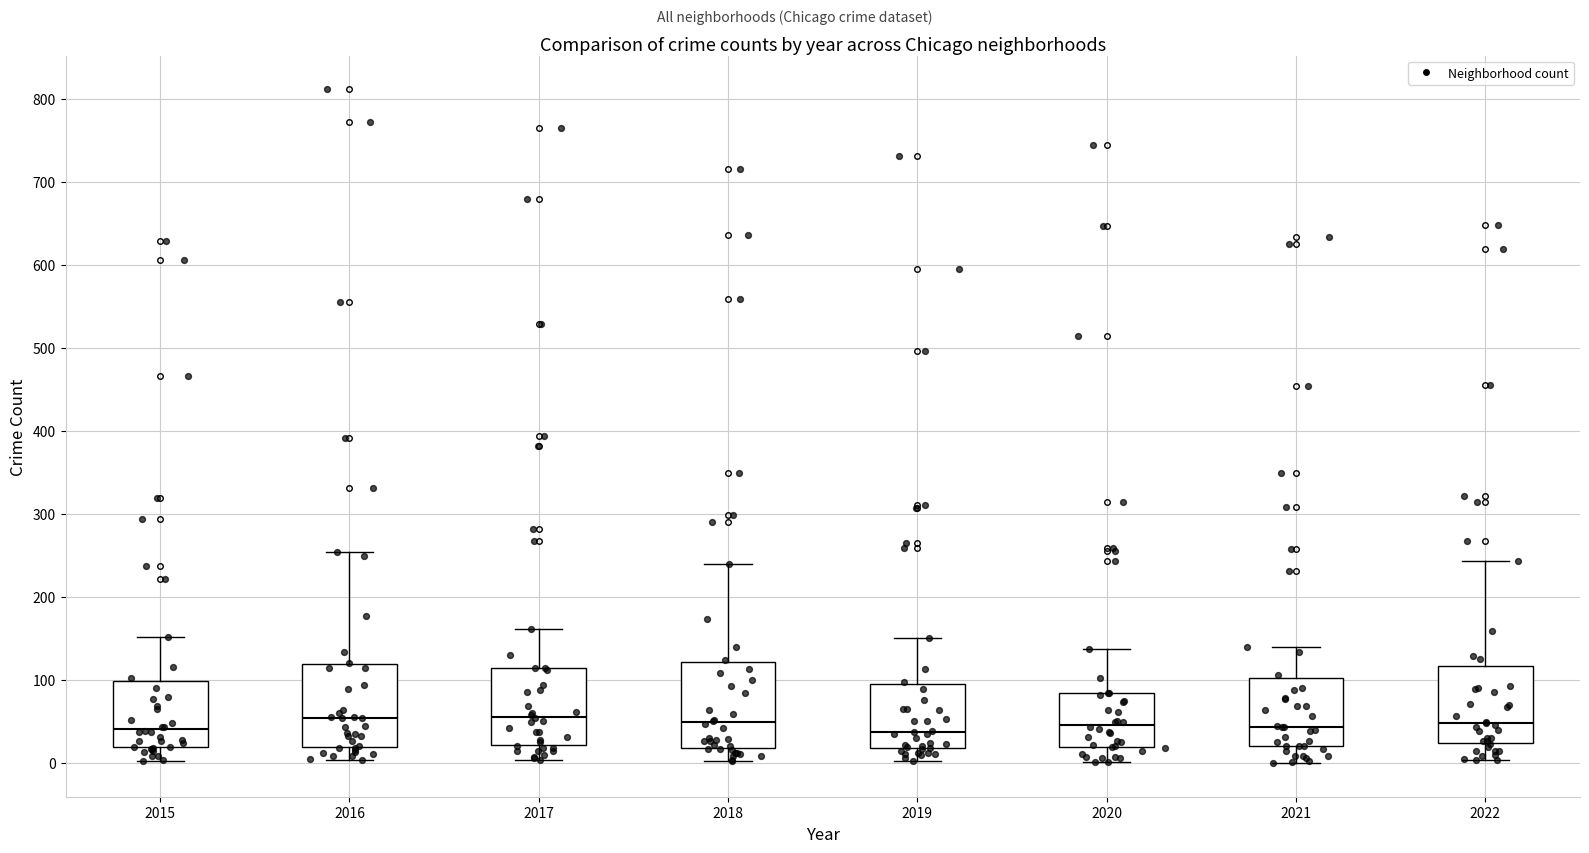

Reading left to right, read every box against the y-axis: the position of its median line, the range the box covers, and the ends of its whiskers. The values are not printed on the chart, so give them approximately, as read against the axis.

2015: median 40, box 20 to 100, whiskers 0 to 150
2016: median 50, box 20 to 120, whiskers 0 to 250
2017: median 60, box 20 to 110, whiskers 0 to 160
2018: median 50, box 20 to 120, whiskers 0 to 240
2019: median 40, box 20 to 100, whiskers 0 to 150
2020: median 50, box 20 to 80, whiskers 0 to 140
2021: median 40, box 20 to 100, whiskers 0 to 140
2022: median 50, box 20 to 120, whiskers 0 to 240